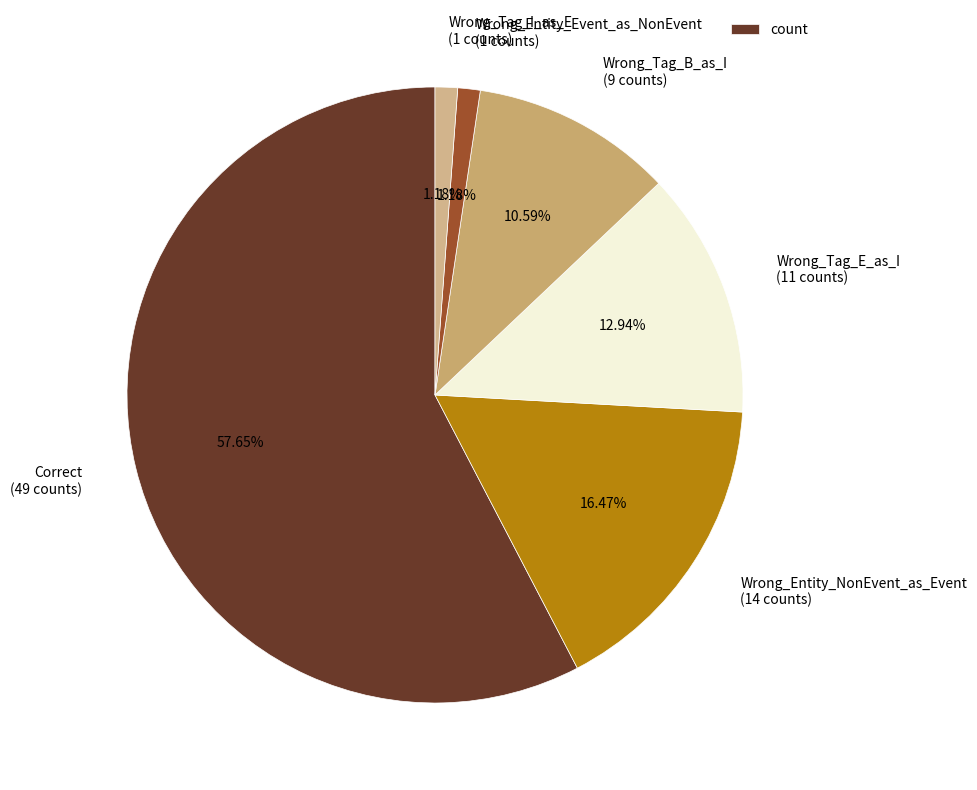

Do Wrong_Tag_B_as_I and Wrong_Tag_E_as_I together represent more than half of the pie?

No